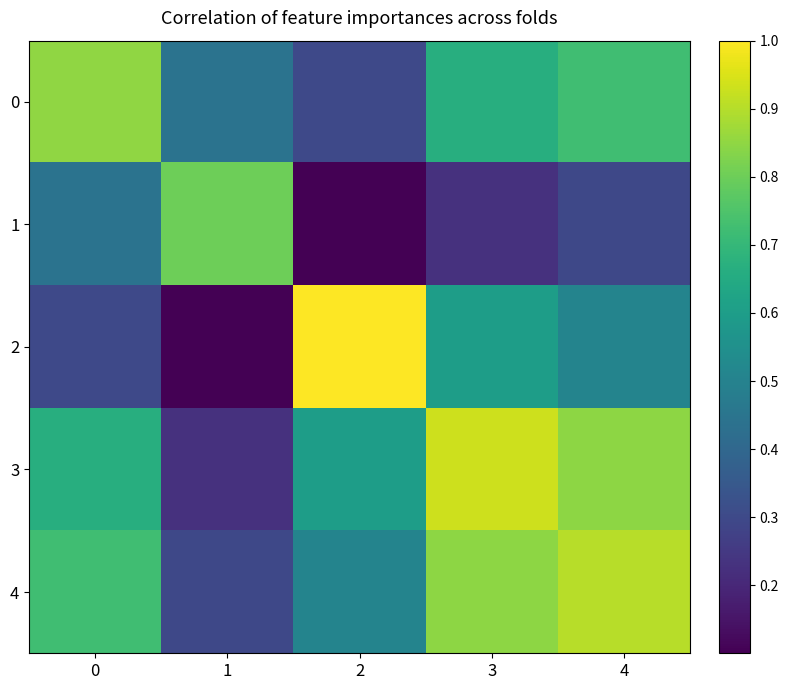

At which category does the chart reach its minimum across all series?

2